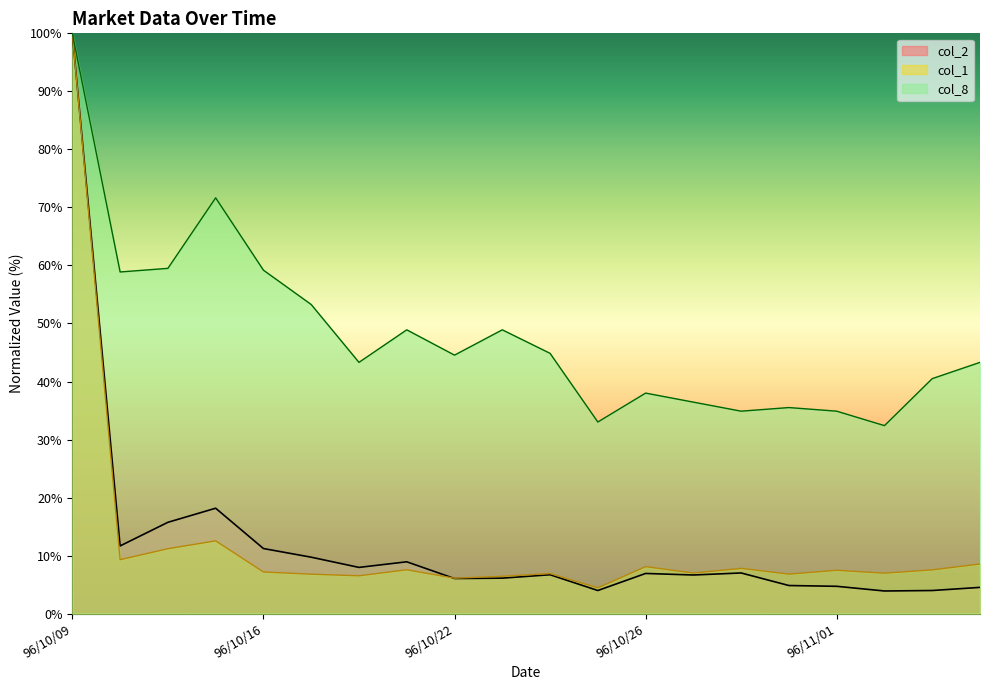

Does the chart display data point markers on the line(s)?

No